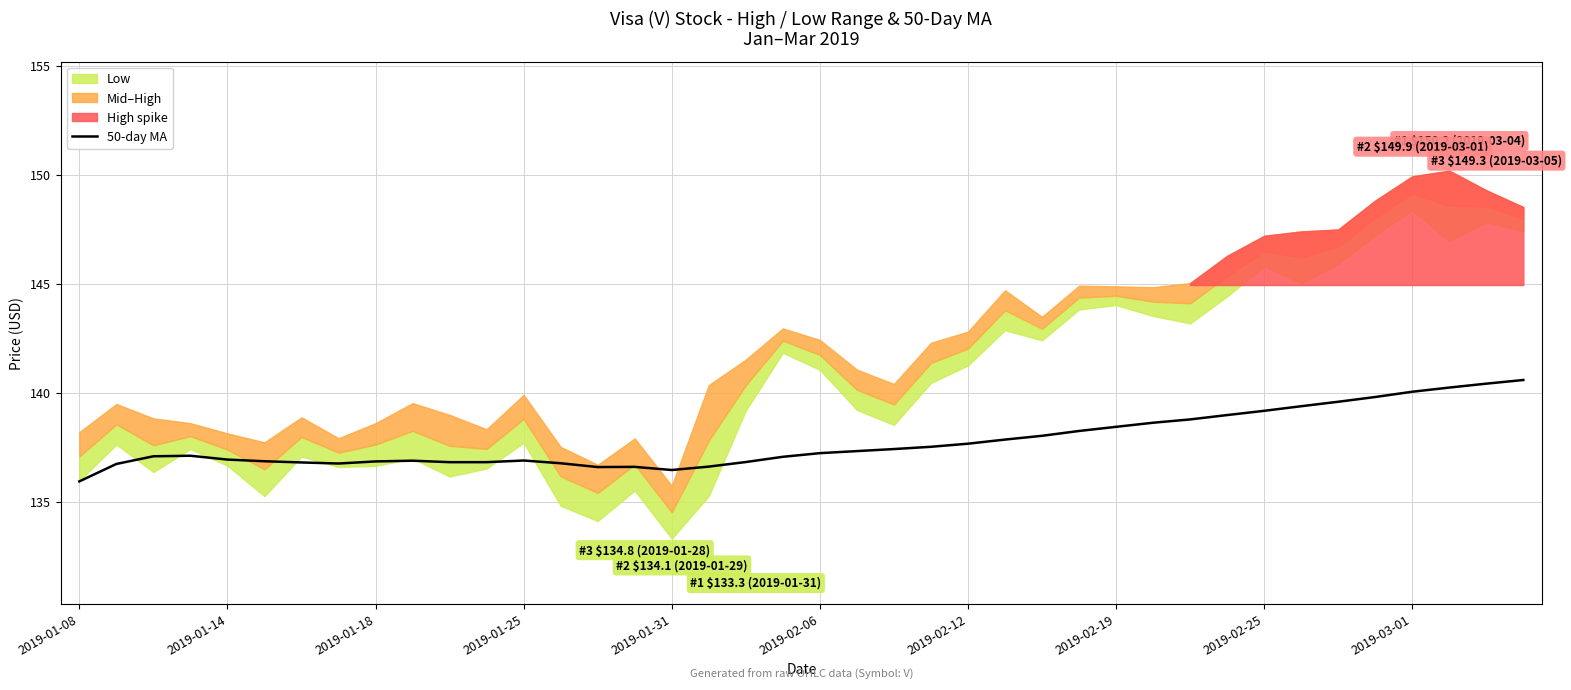

Is it true that the value at 25 is 92.3?

False